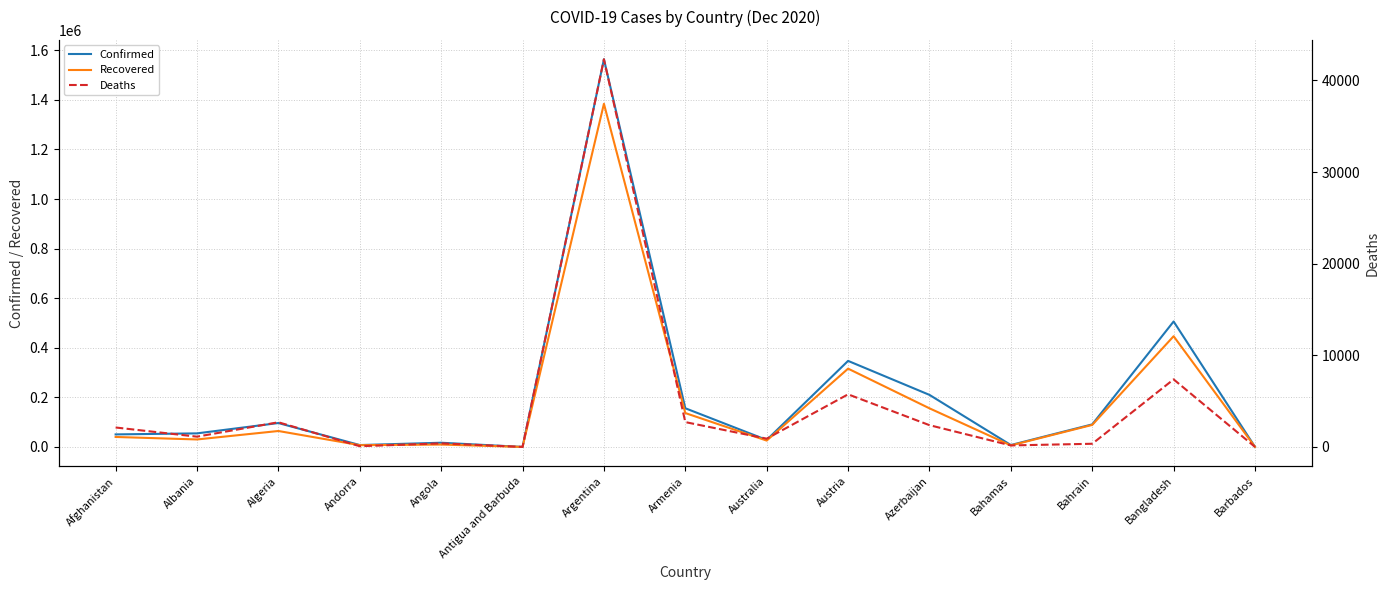

How many data points in Recovered are less than 40359?

7